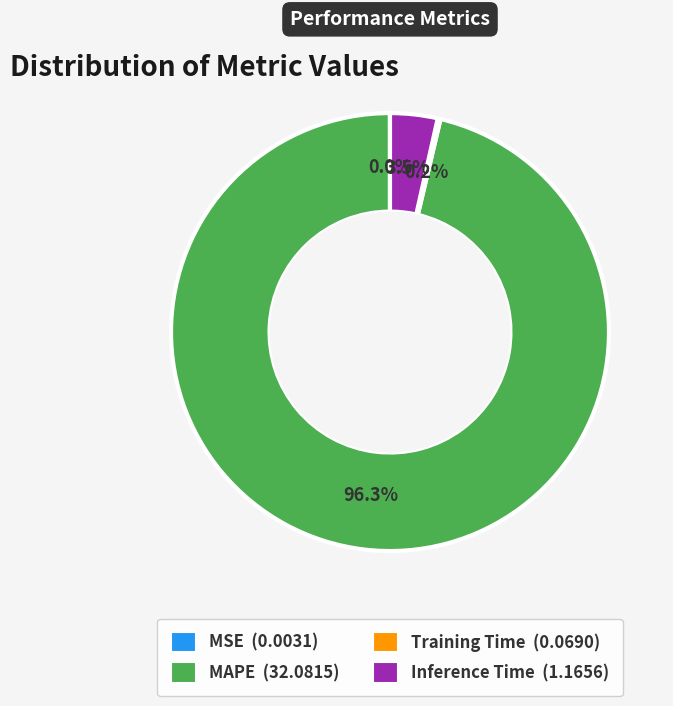

What percentage is NOT represented by MAPE?

3.7%